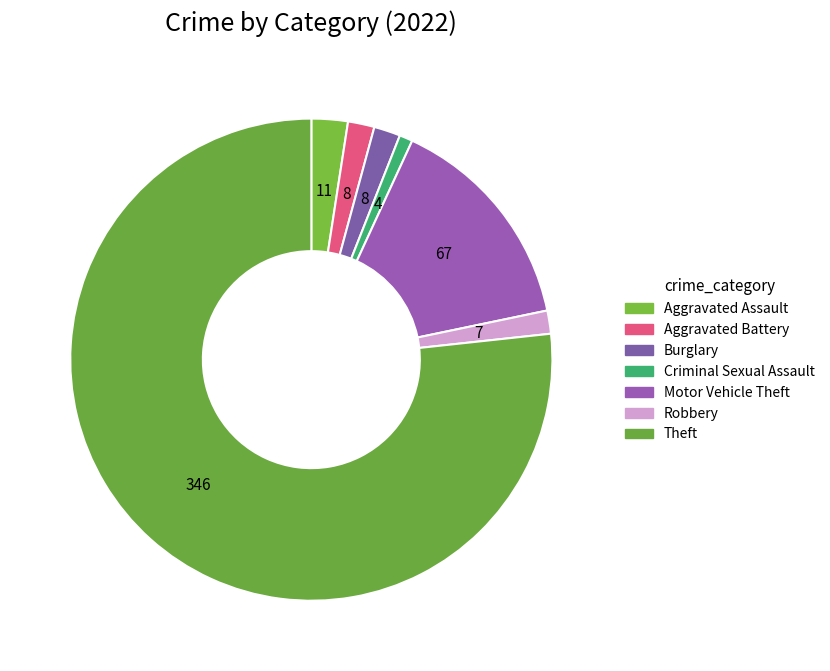

Does Theft account for over 50% of the chart?

Yes